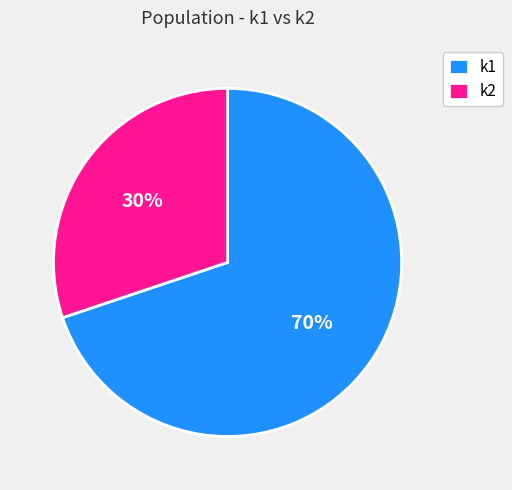

Is there a majority slice in this chart?

Yes